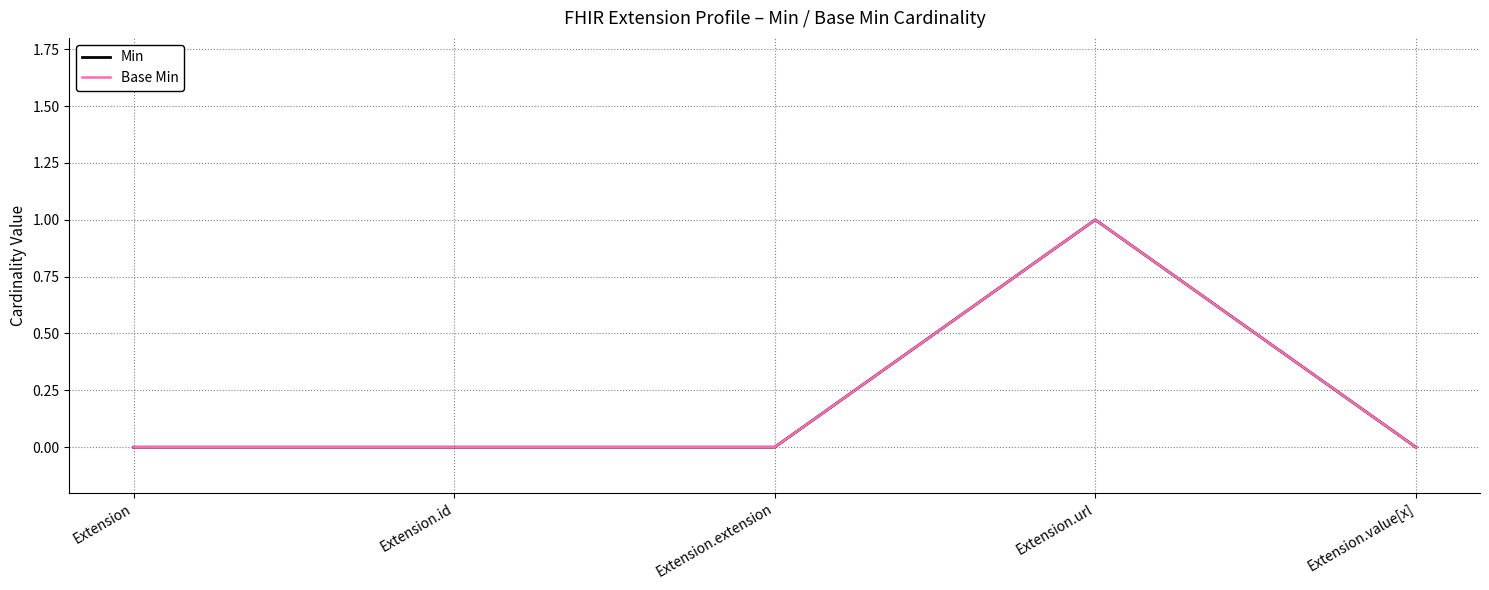

Is this an area chart (filled region under the line)?

No